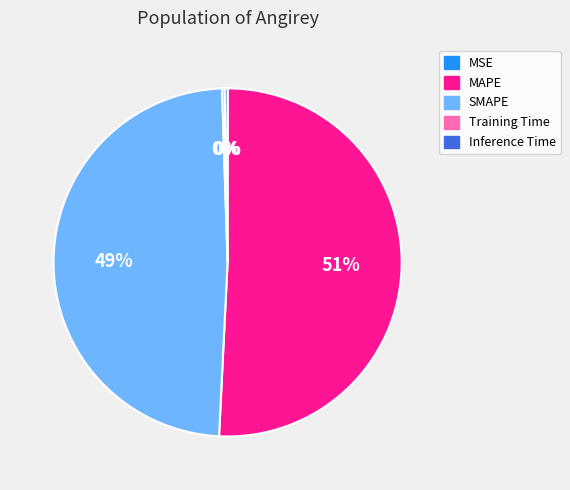

The MAPE slice represents 59% of the pie. True or false?

False